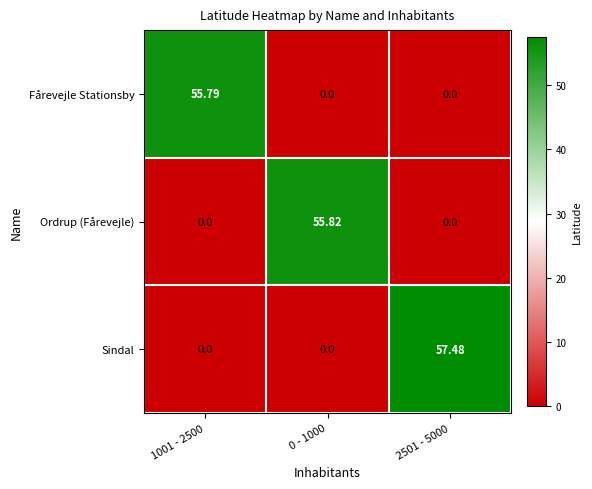

Rank the series by their maximum value, from highest to lowest.

Sindal, Ordrup (Fårevejle), Fårevejle Stationsby